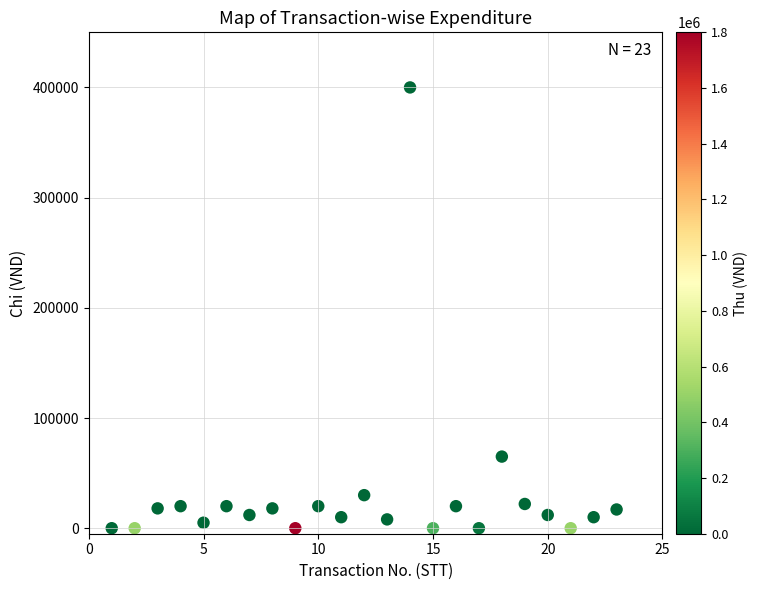

What Y value in the scatter plot is closest to 200000?

65000